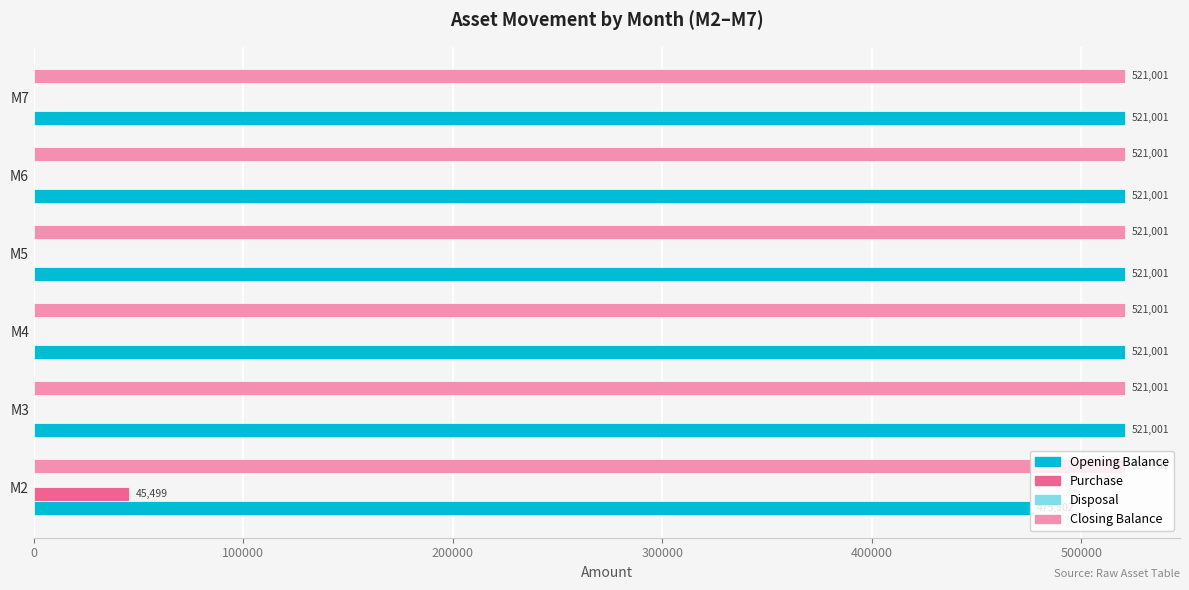

What is the sum of the Opening Balance values at M4 and M5?

1042002